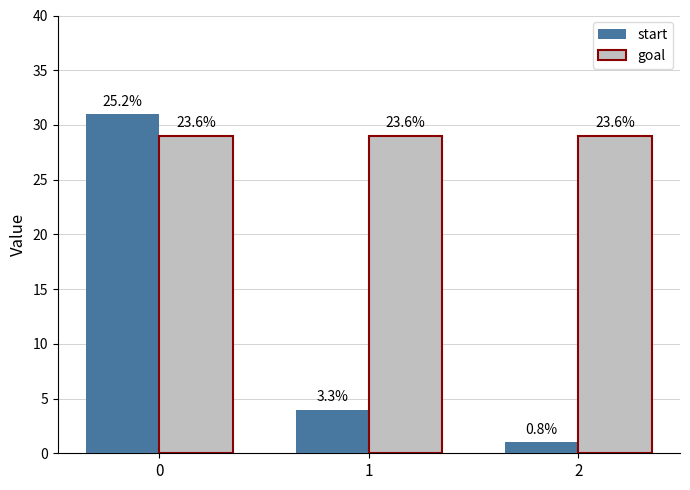

What are all the series names shown in the legend?

start, goal